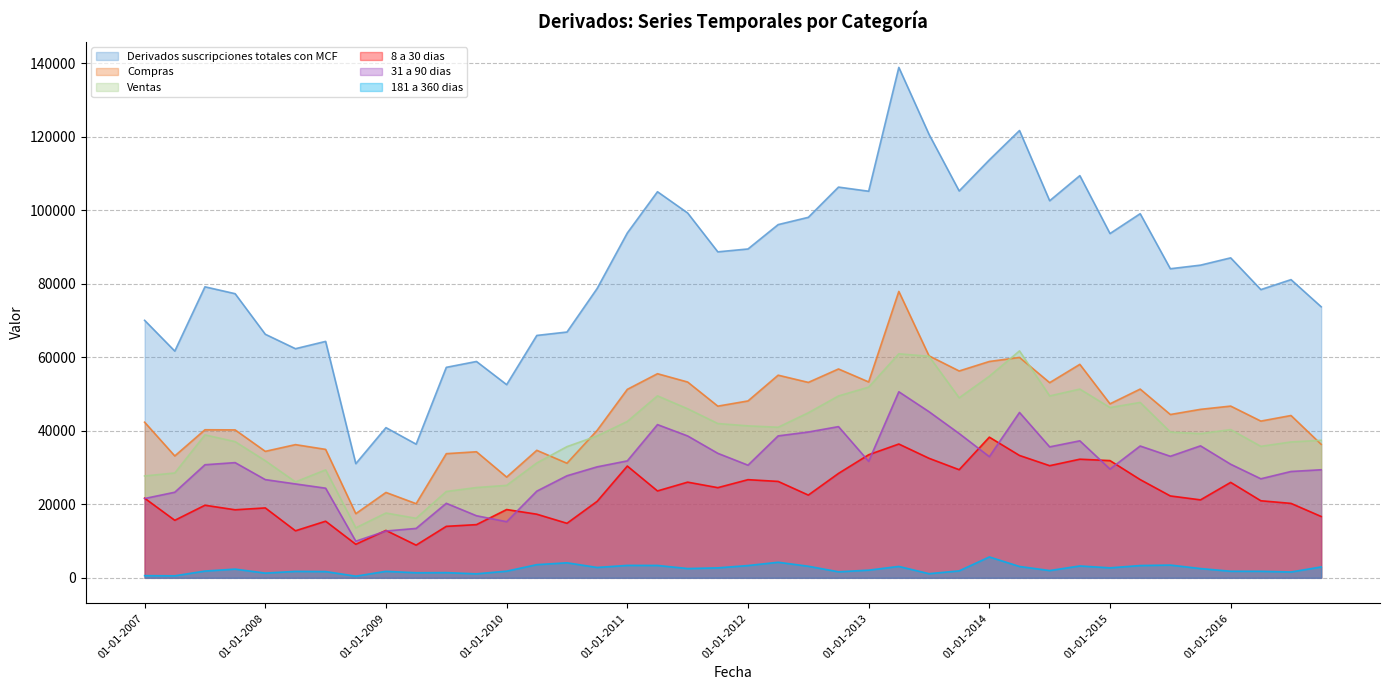

Between 01-04-2014 and 01-01-2008, which is larger?

01-04-2014